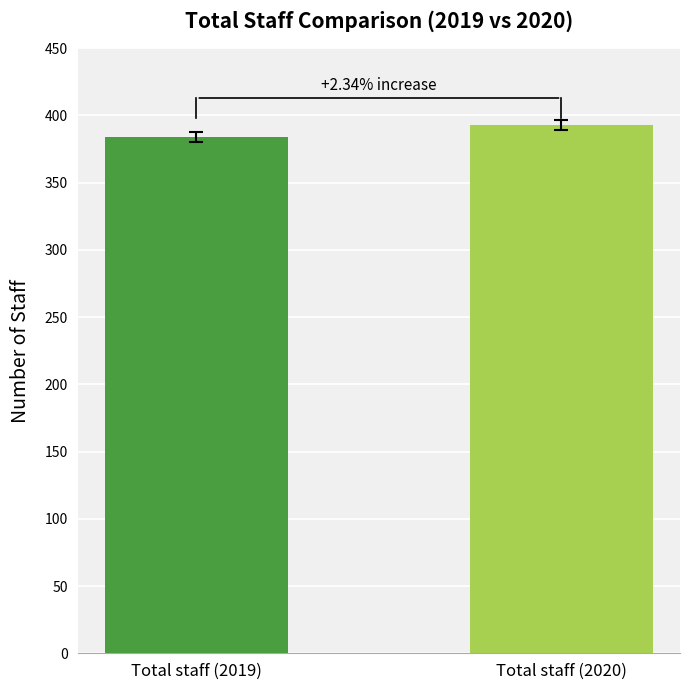

Rank the categories by value from lowest to highest.

Total staff (2019), Total staff (2020)